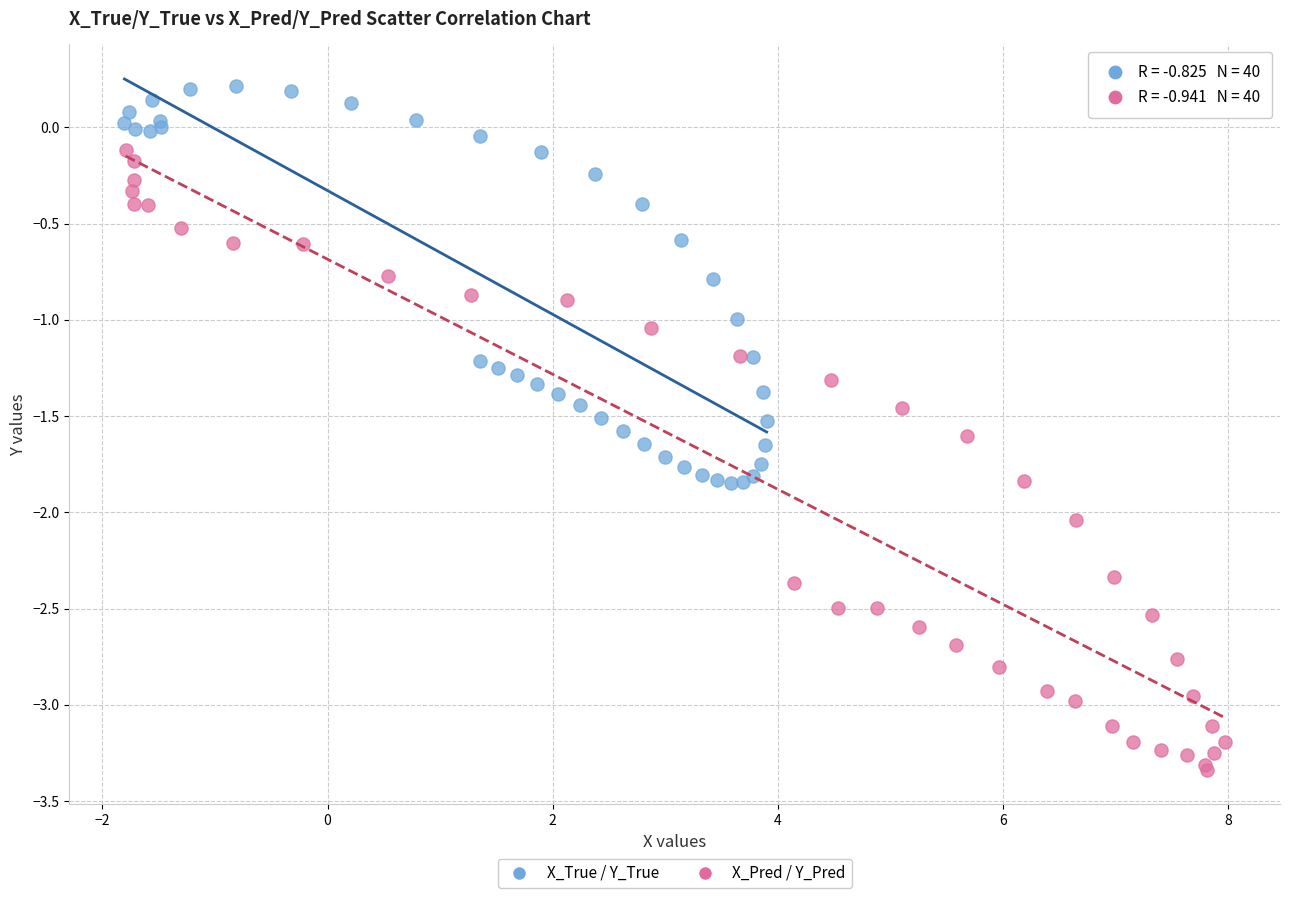

Which series contains the highest Y value?

X_True / Y_True